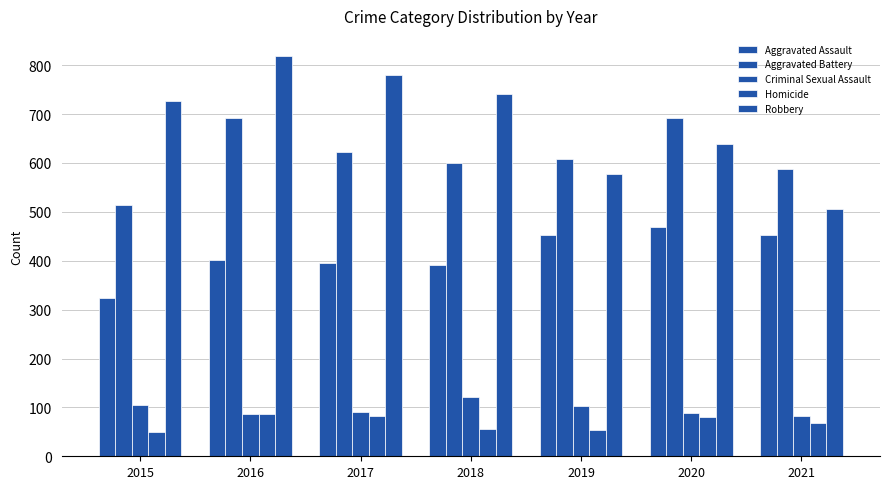

Reading right to left, what are all the values shown in this chart?

Aggravated Assault: 452	468	452	392	396	402	323
Aggravated Battery: 587	691	608	600	623	691	515
Criminal Sexual Assault: 82	88	102	122	90	87	105
Homicide: 69	81	53	56	82	87	50
Robbery: 506	639	577	741	780	819	726